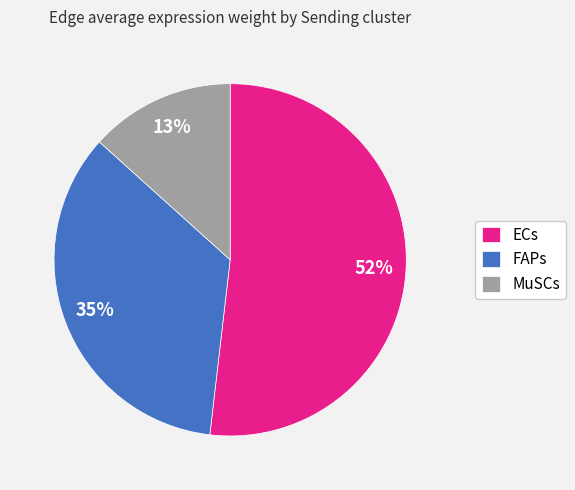

How many segments does this pie chart have?

3